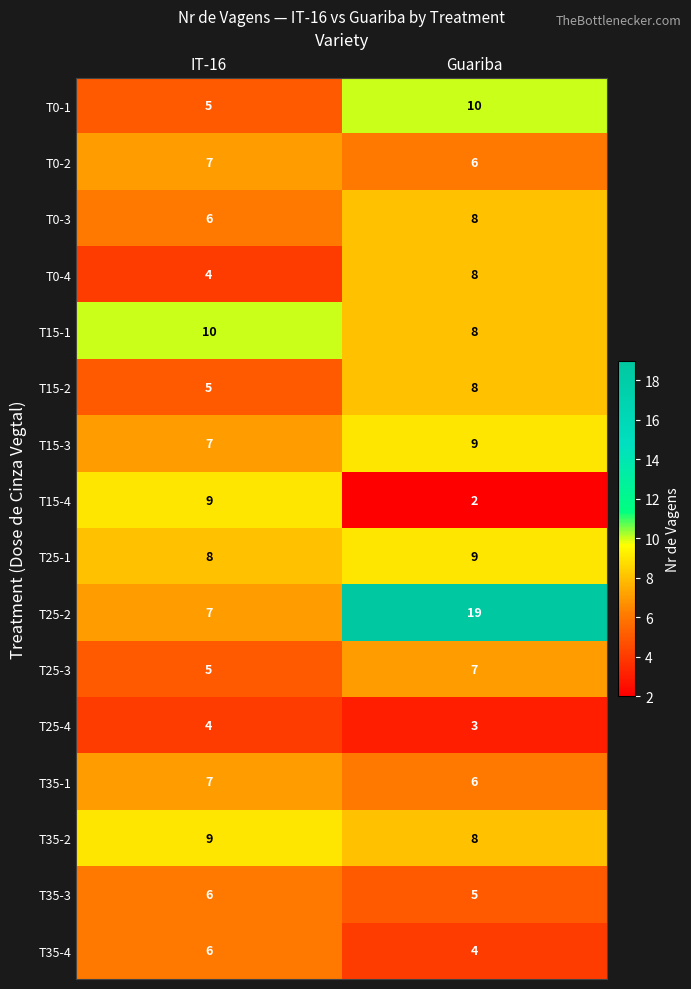

What is the total value across all series at Guariba?

120